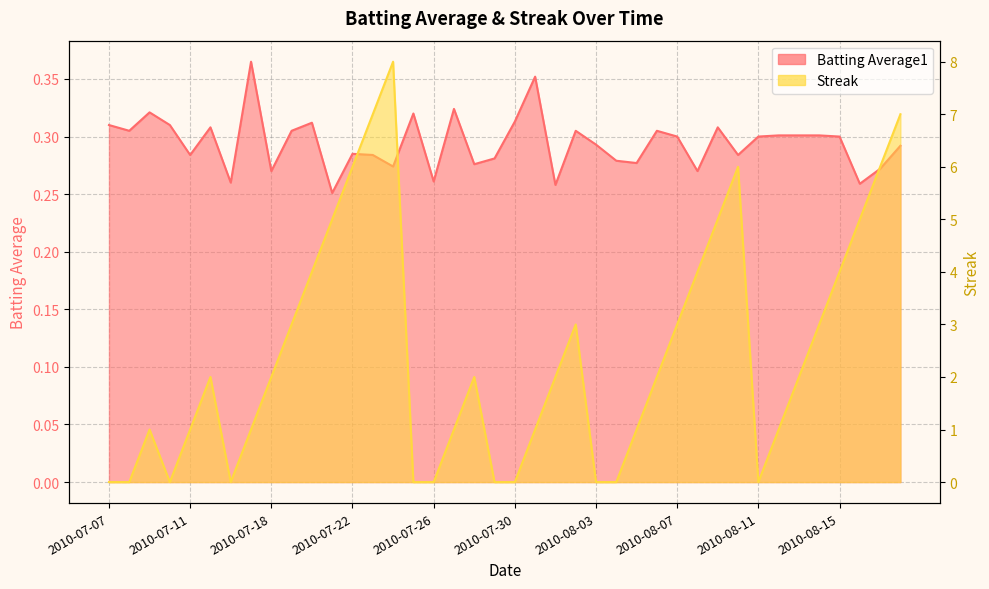

The Streak series shows 2.5 at 2010-08-10. True or false?

False